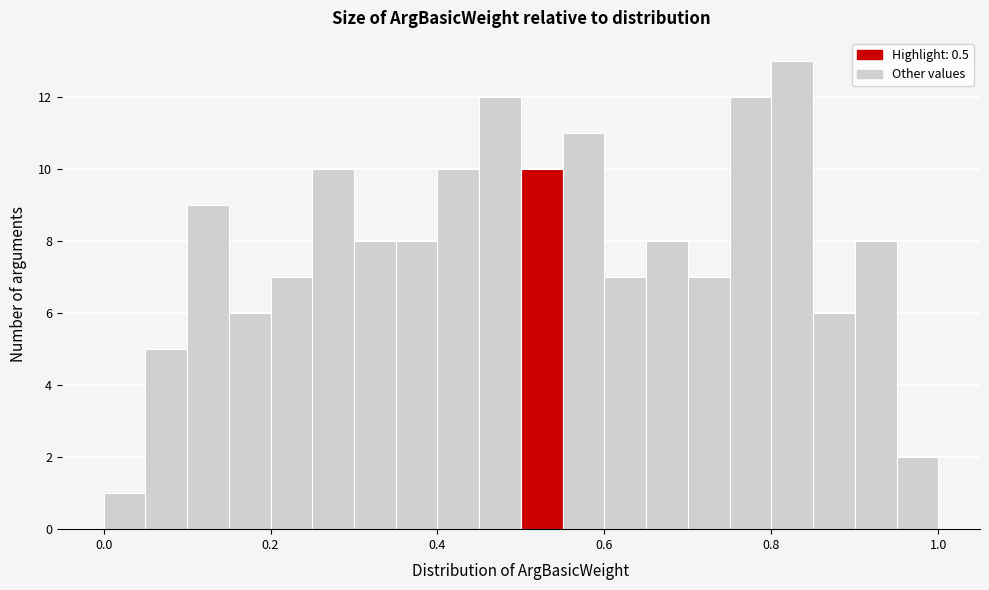

Around what value on the x-axis is the tallest bar? Give the approximate position of its centre, as read against the axis.

0.82